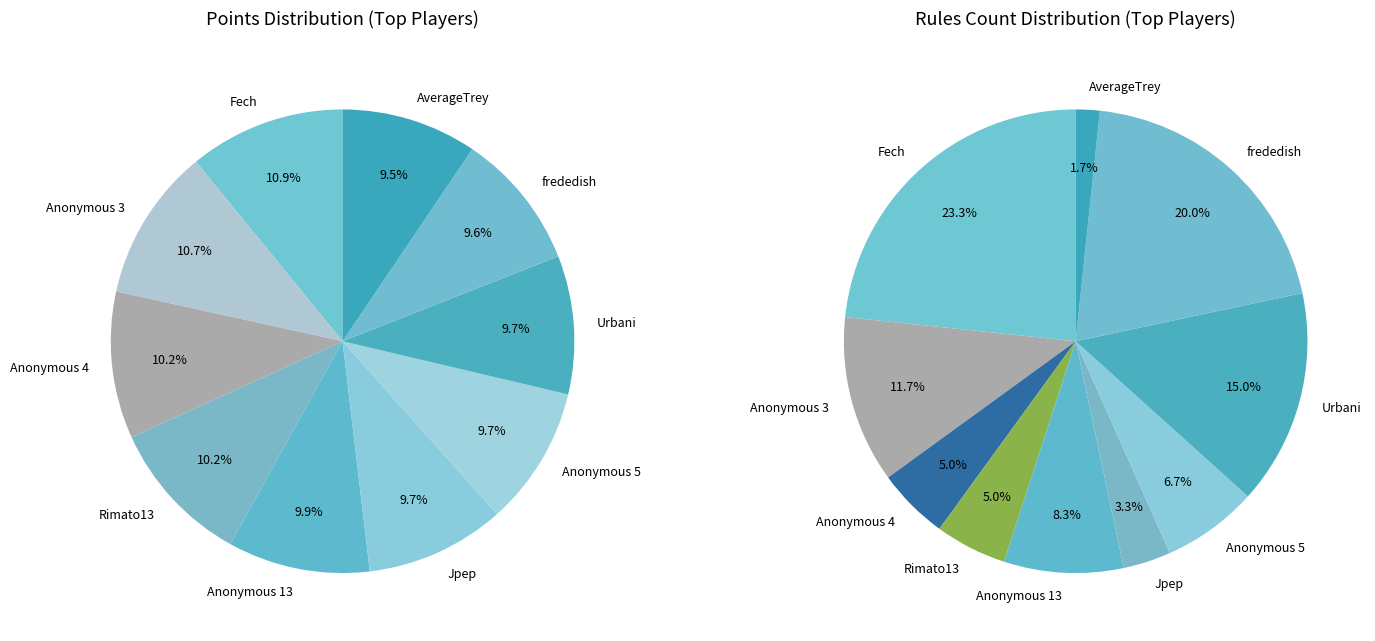

Is there a majority slice in this chart?

No